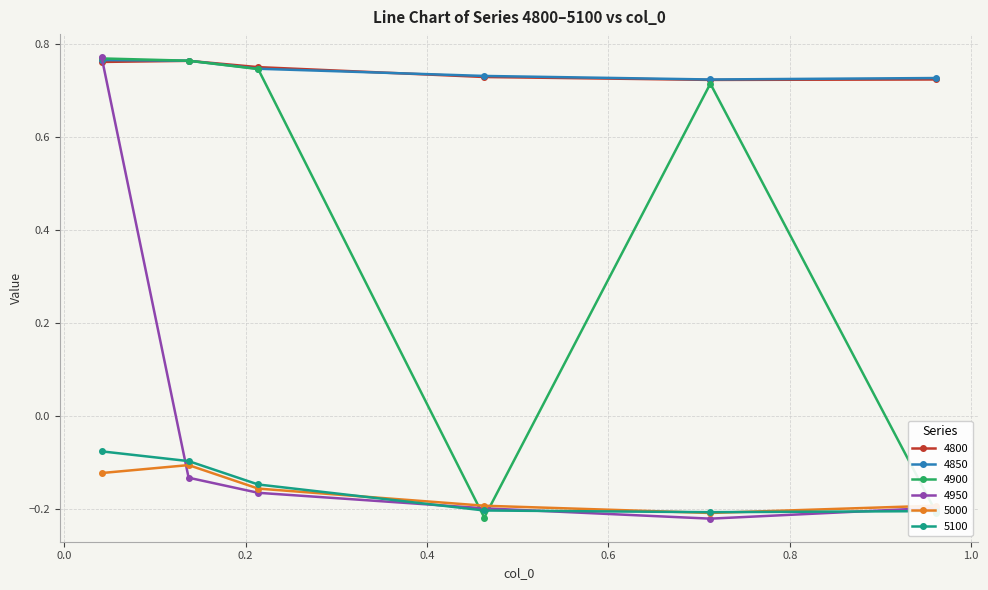

True or false: 5100 has more than 2 points higher than both neighbors.

False